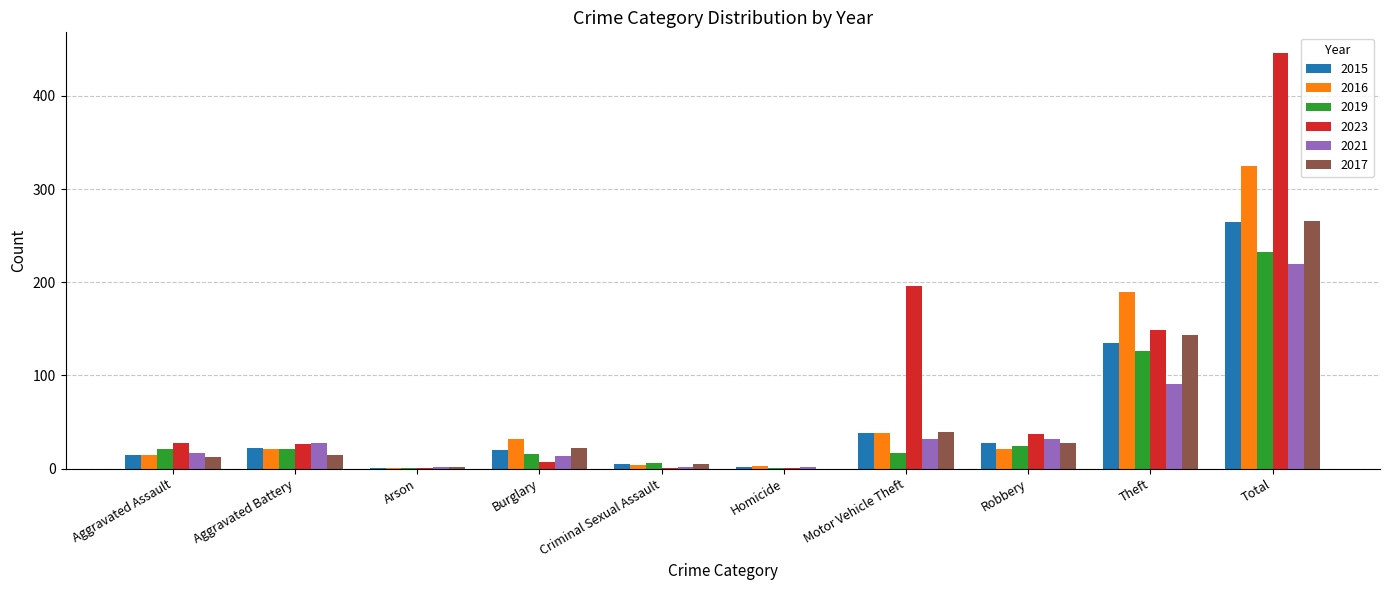

What is the greatest value displayed?

446